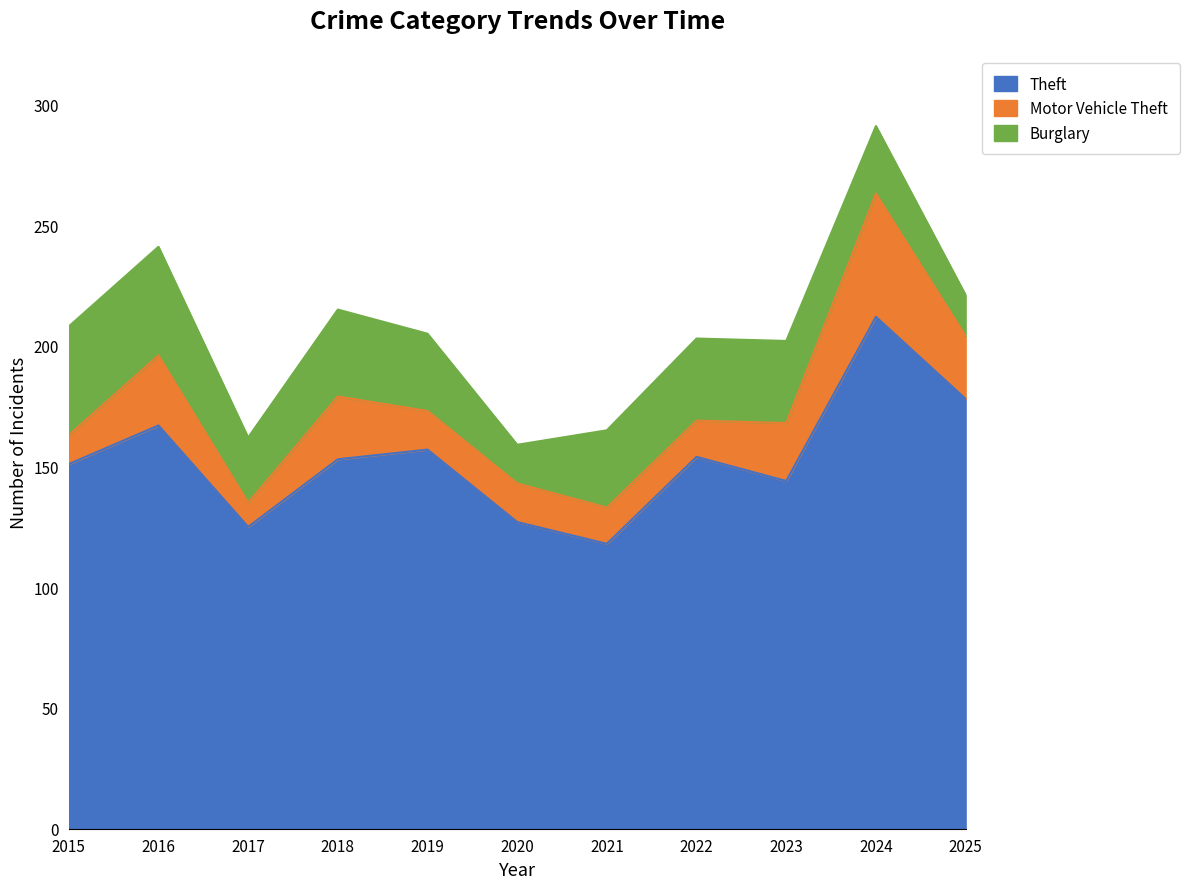

True or false: Motor Vehicle Theft has a value of 12 at 2015.

True